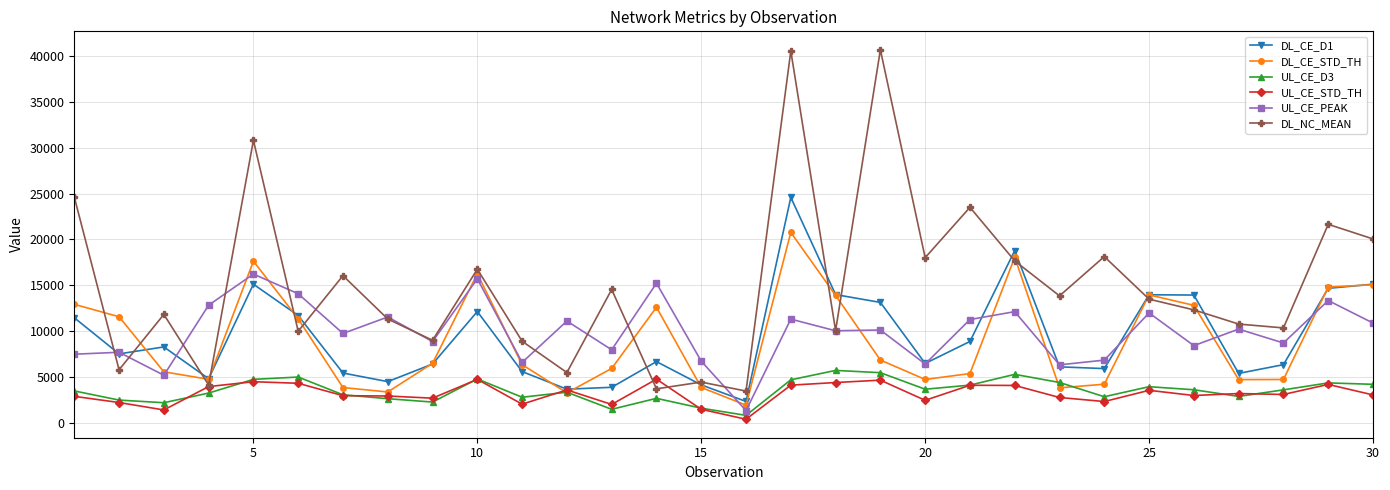

Count the number of categories in the chart.

30